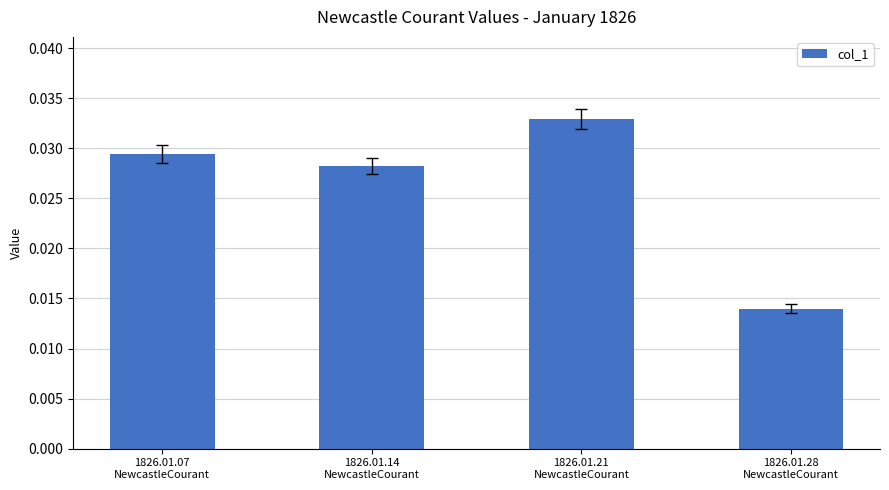

How many values are between 0 and 1?

4